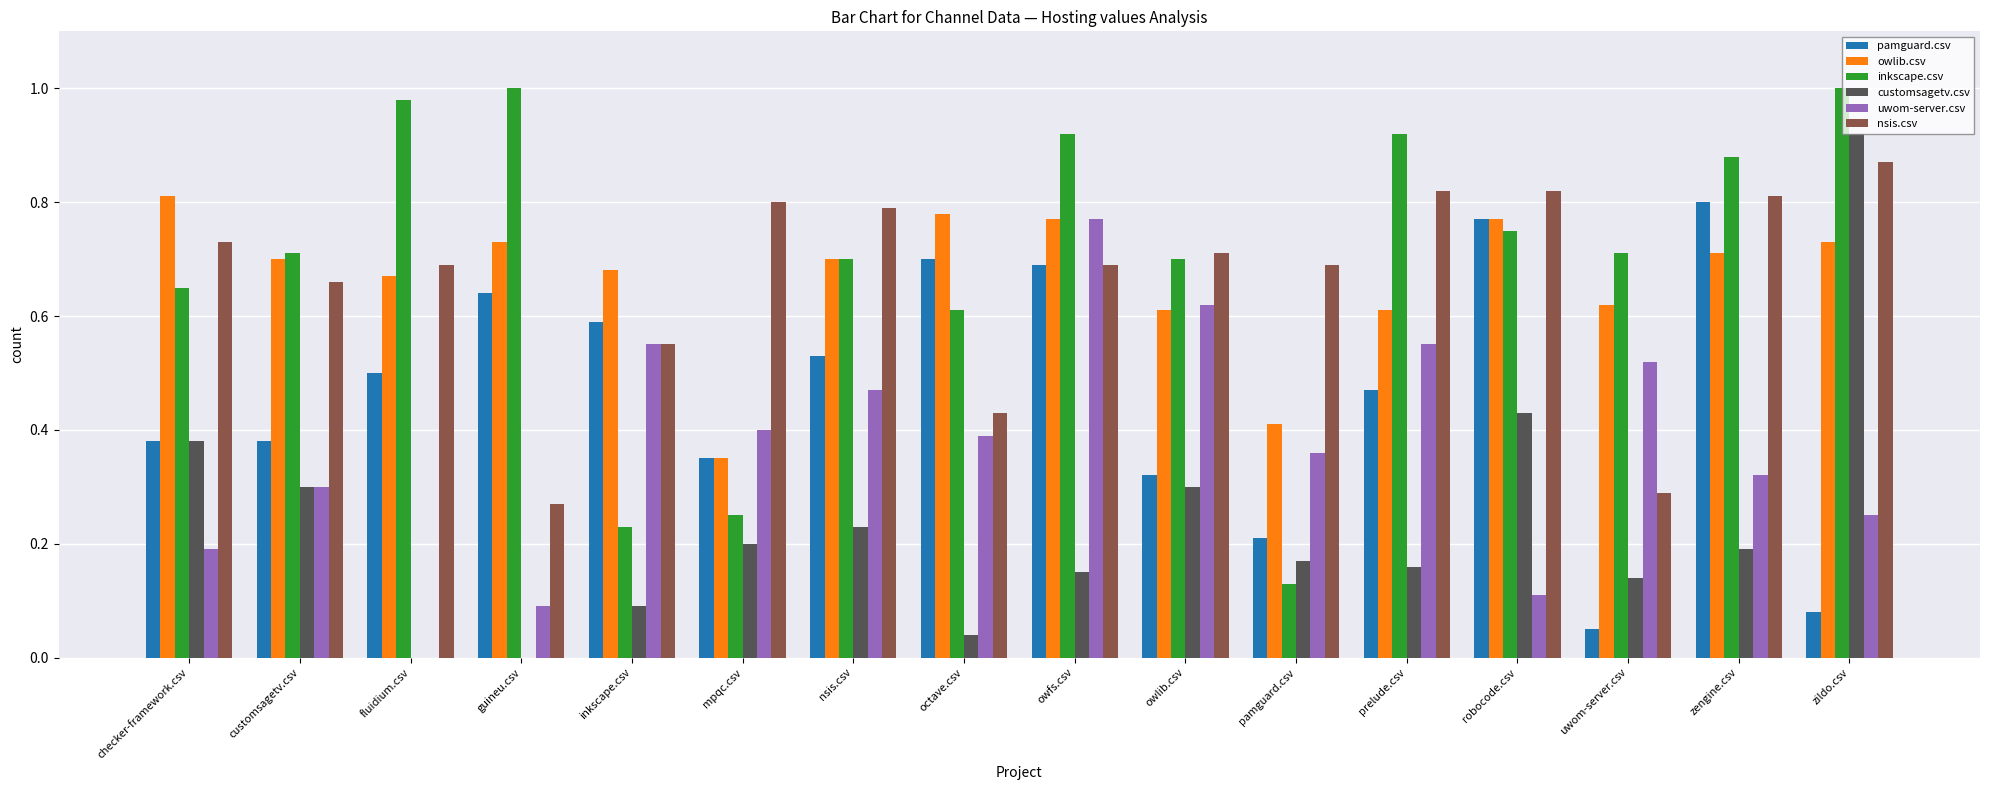

What is the total value across all series at guineu.csv?

2.7